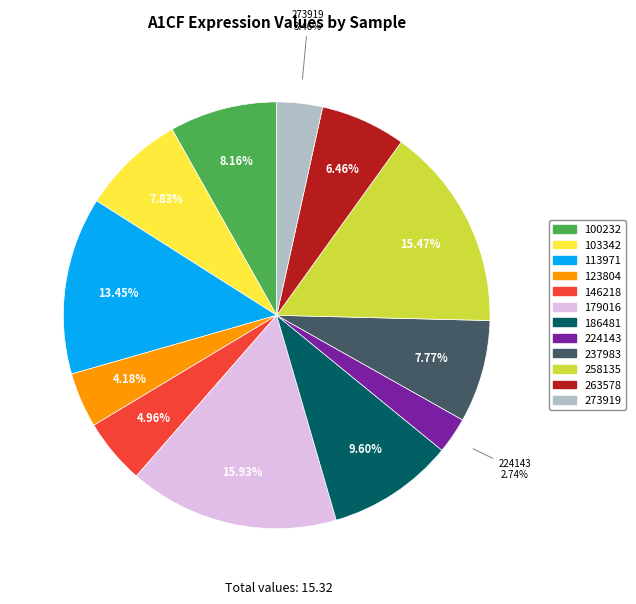

Count the number of slices in the pie.

12